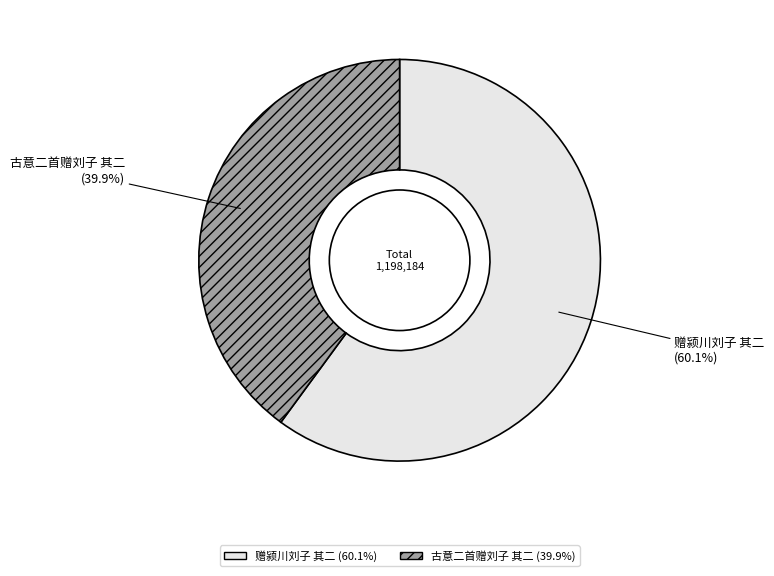

Which slice represents more than half of the pie?

赠颍川刘子 其二